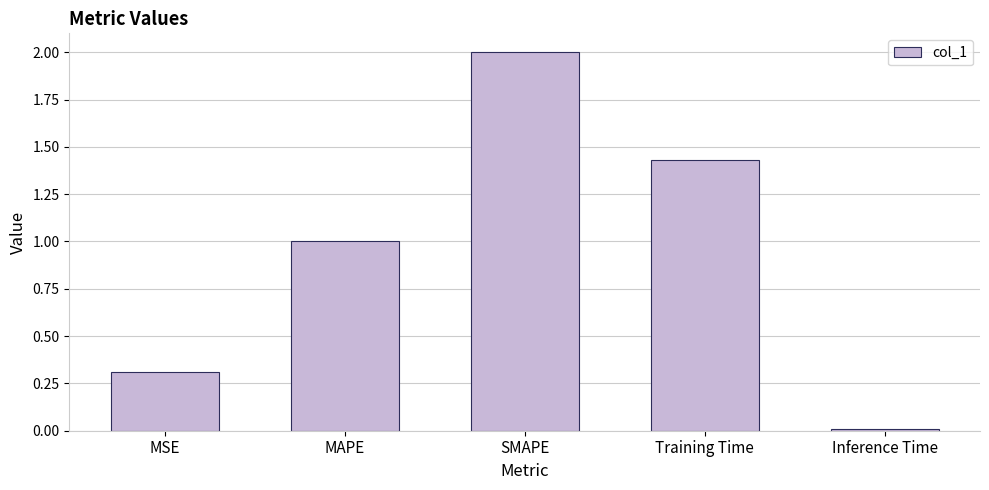

List the labels in order of value, smallest first.

Inference Time, MSE, MAPE, Training Time, SMAPE